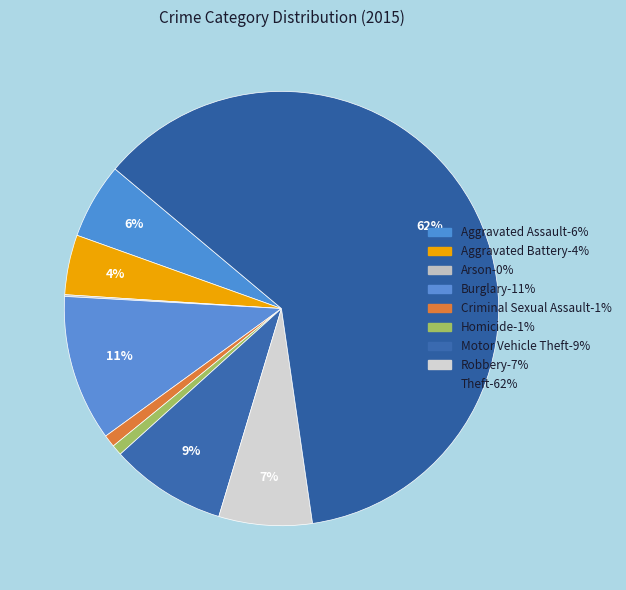

Which slice is the smallest?

Arson